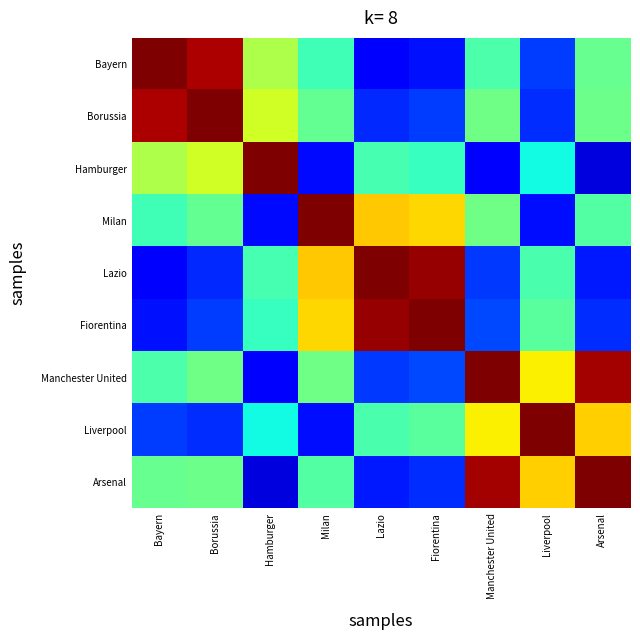

Between Milan and Borussia, which is larger?

Borussia